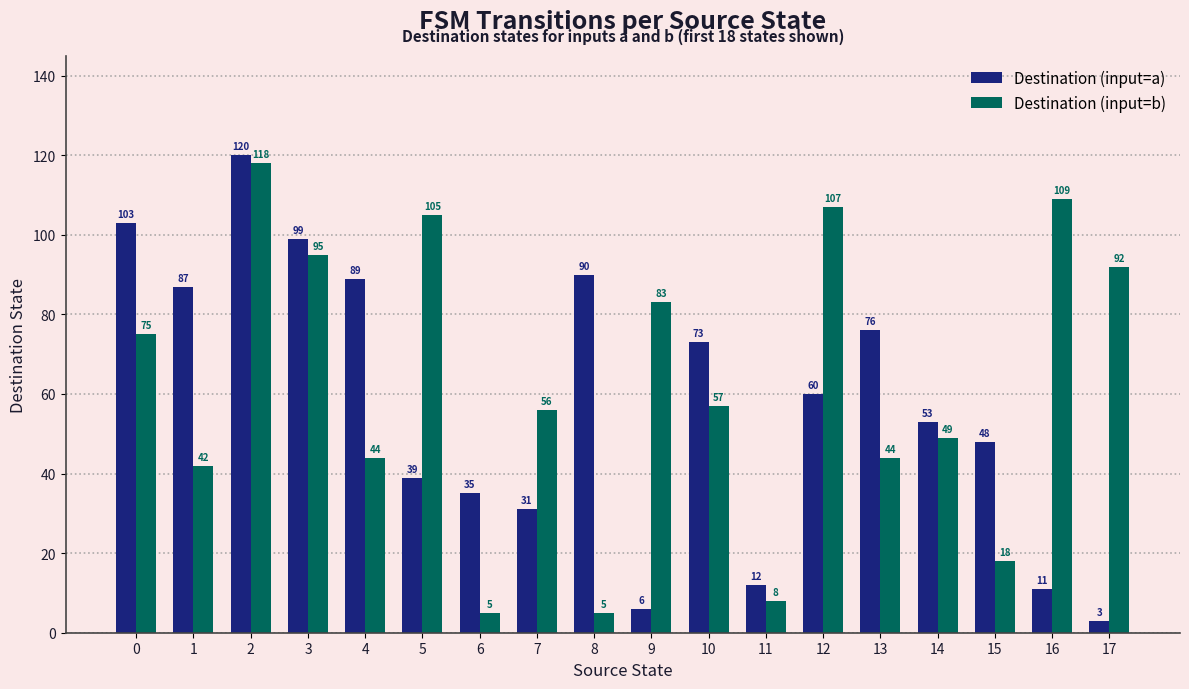

Which series has the widest spread of values?

Destination (input=a)